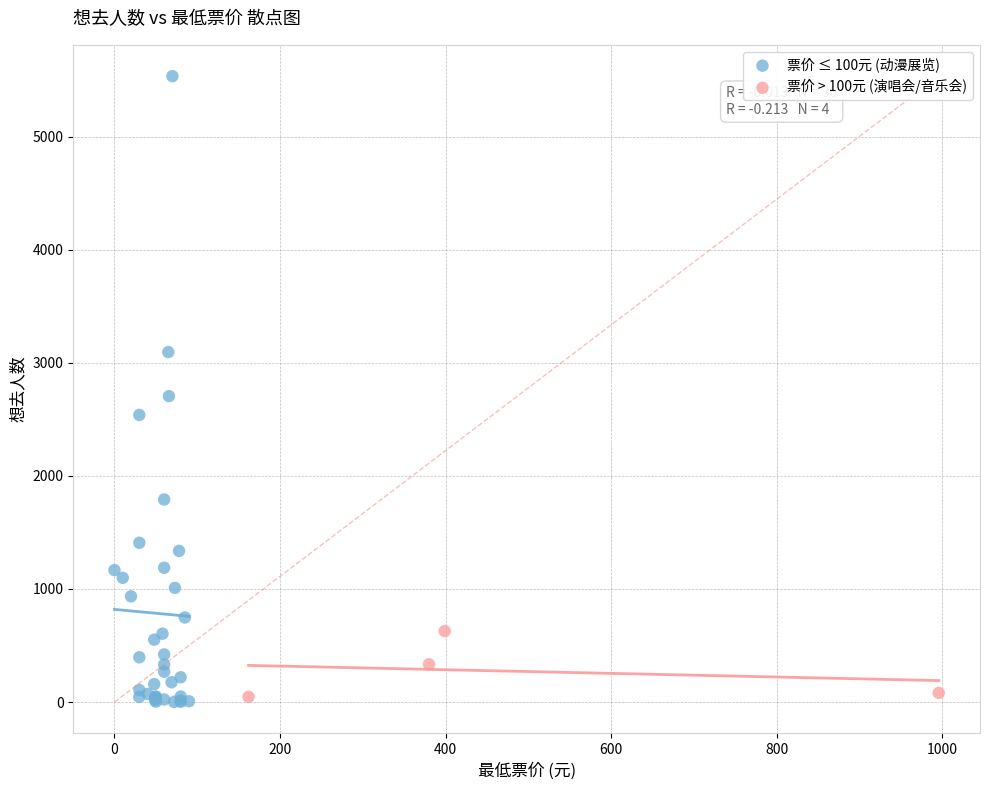

Which series has the largest Y range (max minus min)?

票价 ≤ 100元 (动漫展览)